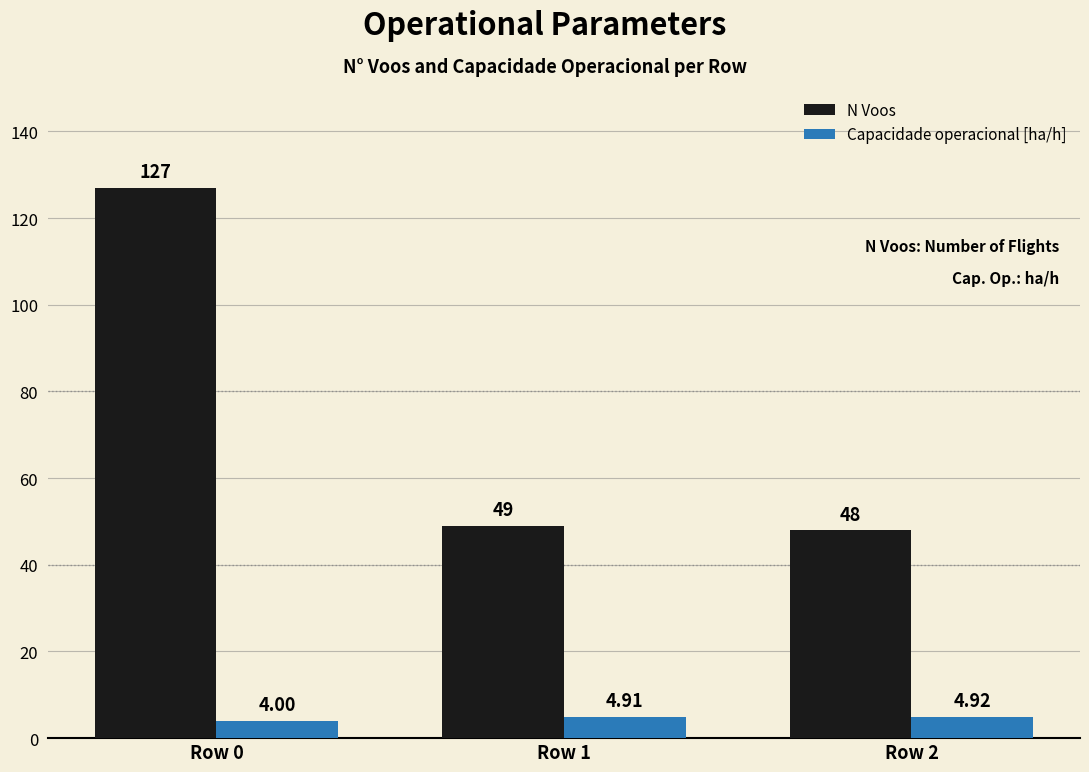

Which series has the largest total across all categories?

N Voos